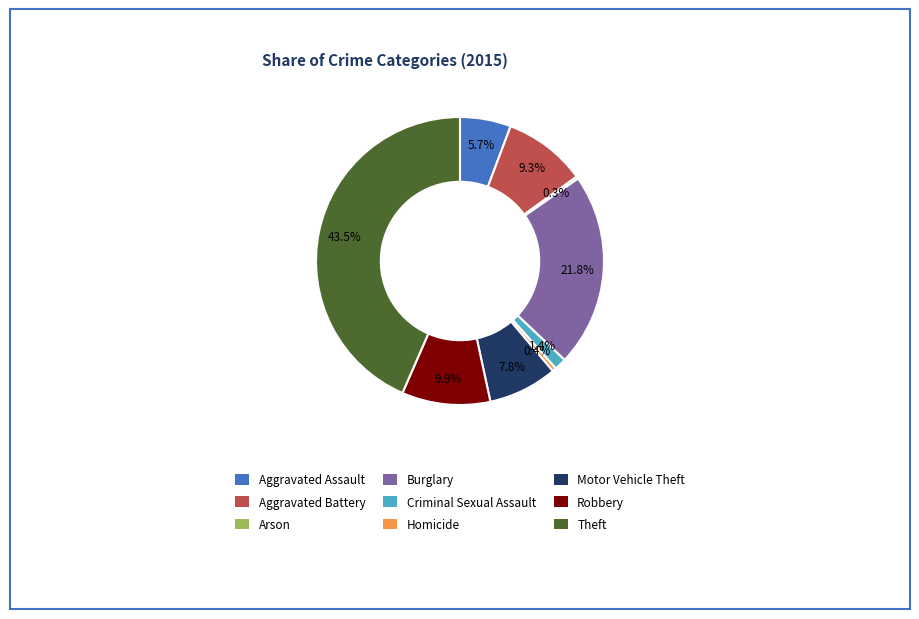

Is Motor Vehicle Theft the majority of the pie?

No